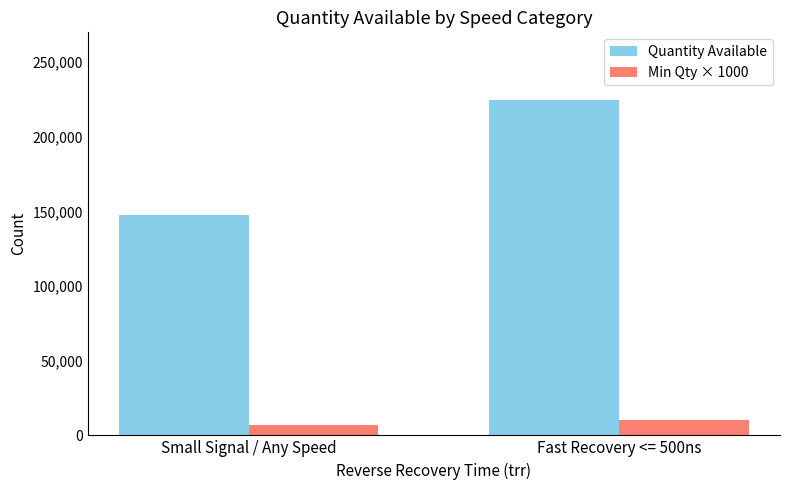

What is the approximate value of Min Qty × 1000 at Fast Recovery <= 500ns, to the nearest 100?

10000